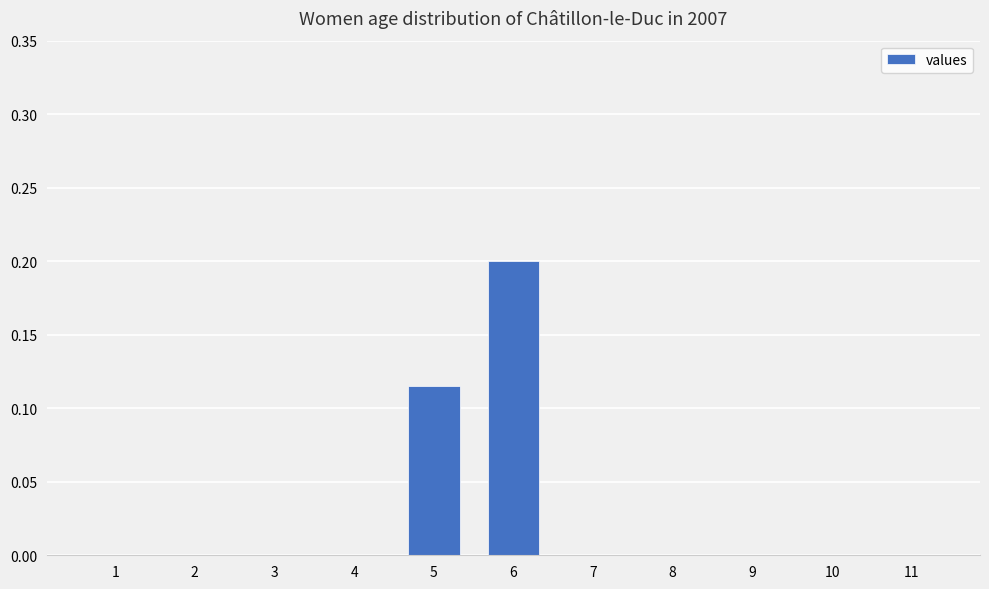

At which category does the chart reach its peak across all series?

6